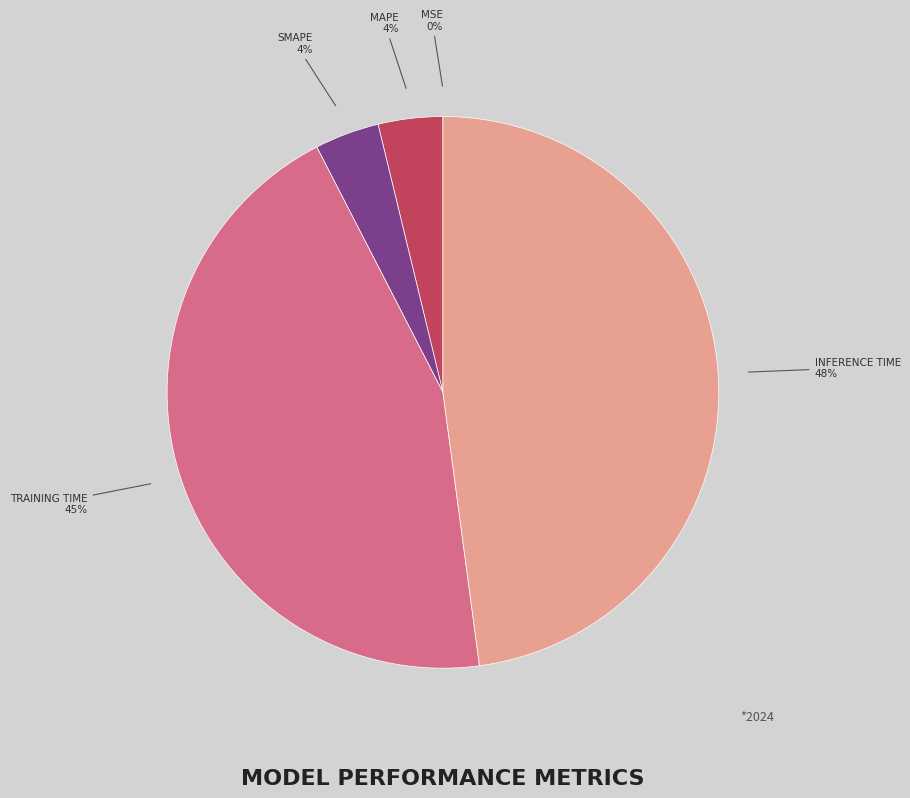

To the nearest percent, what is the difference between the largest and smallest slice percentages?

48%